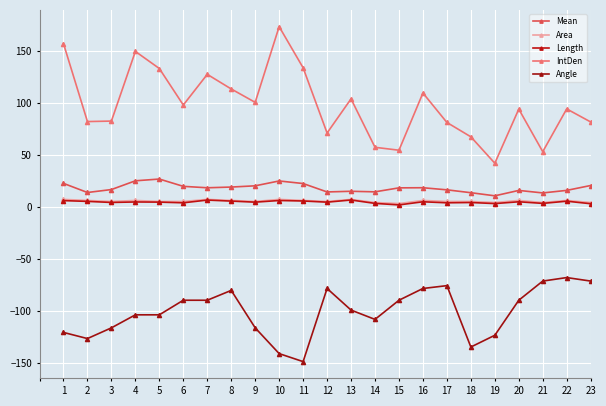

Rank the series by their maximum value, from lowest to highest.

Angle, Length, Area, Mean, IntDen